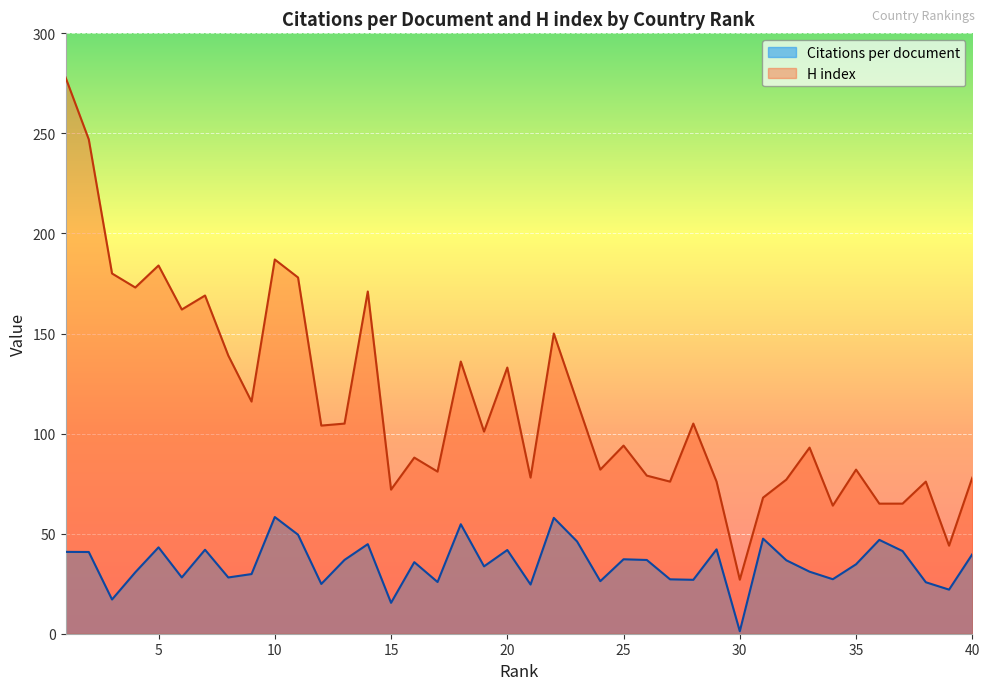

What is the value of the Citations per document point at the 34th from the left?

27.2